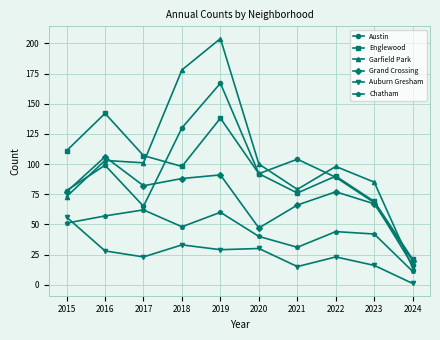

At which label does Austin reach its minimum?

2024